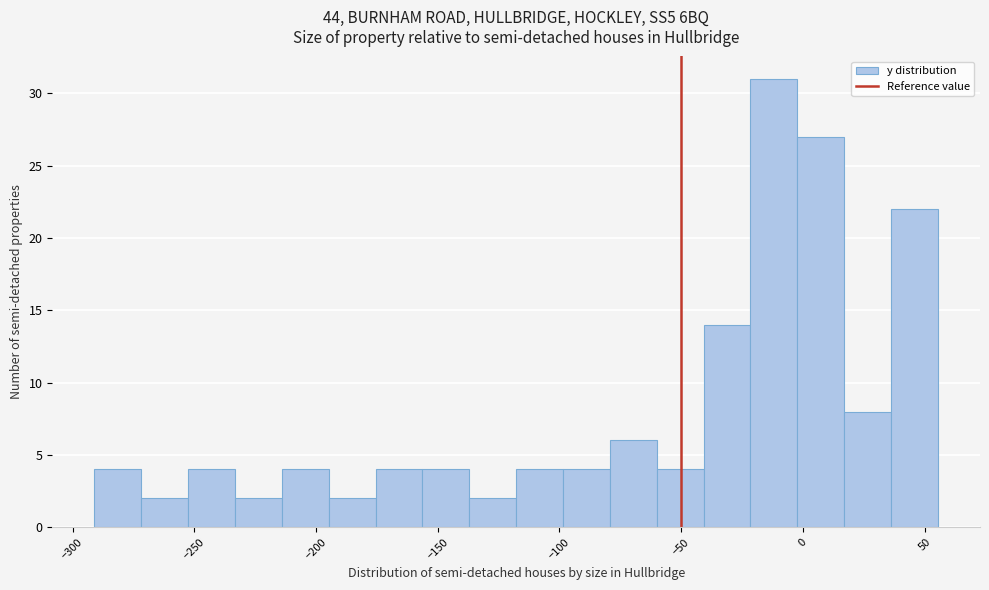

Read against the x-axis, roughly where is the centre of the tallest bar?

-10